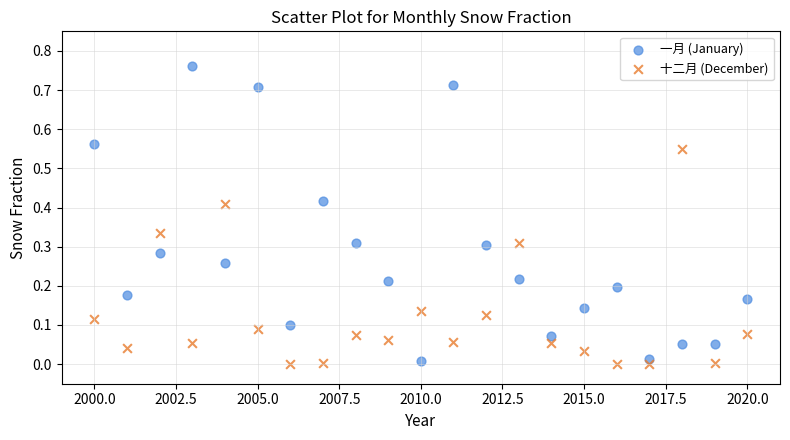

What is the X range (max minus min) for the scatter plot?

20.0